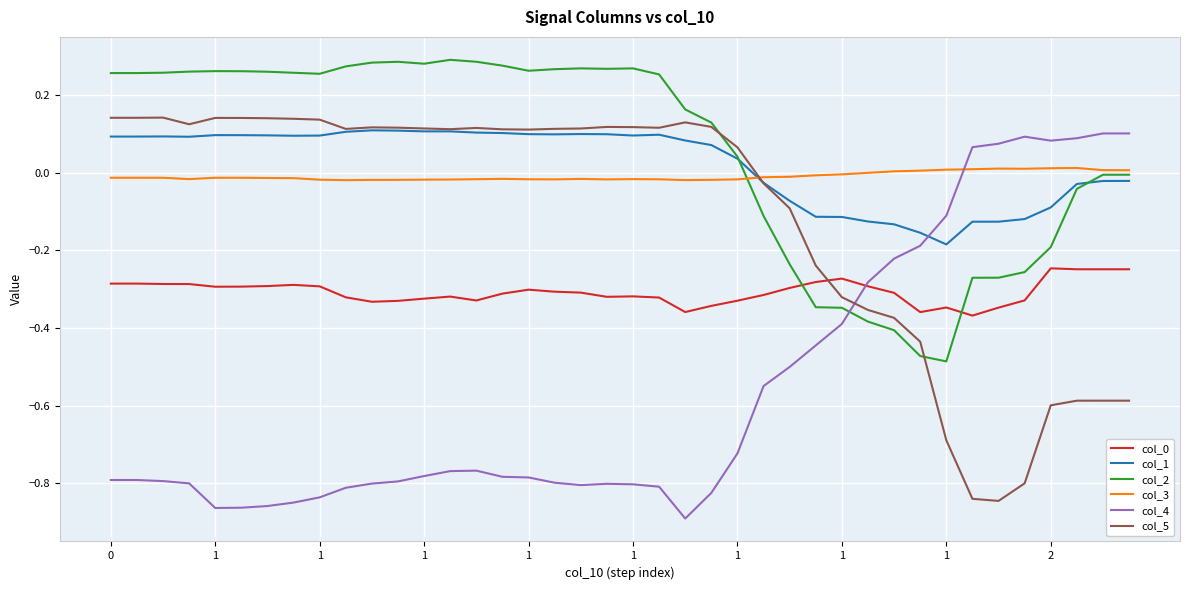

True or false: col_0 and col_1 intersect in this chart.

False